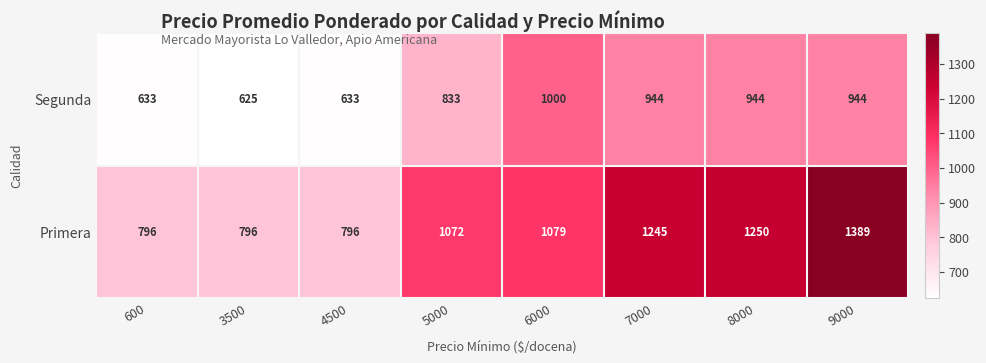

At 600, list the series in order from smallest to largest.

Segunda, Primera